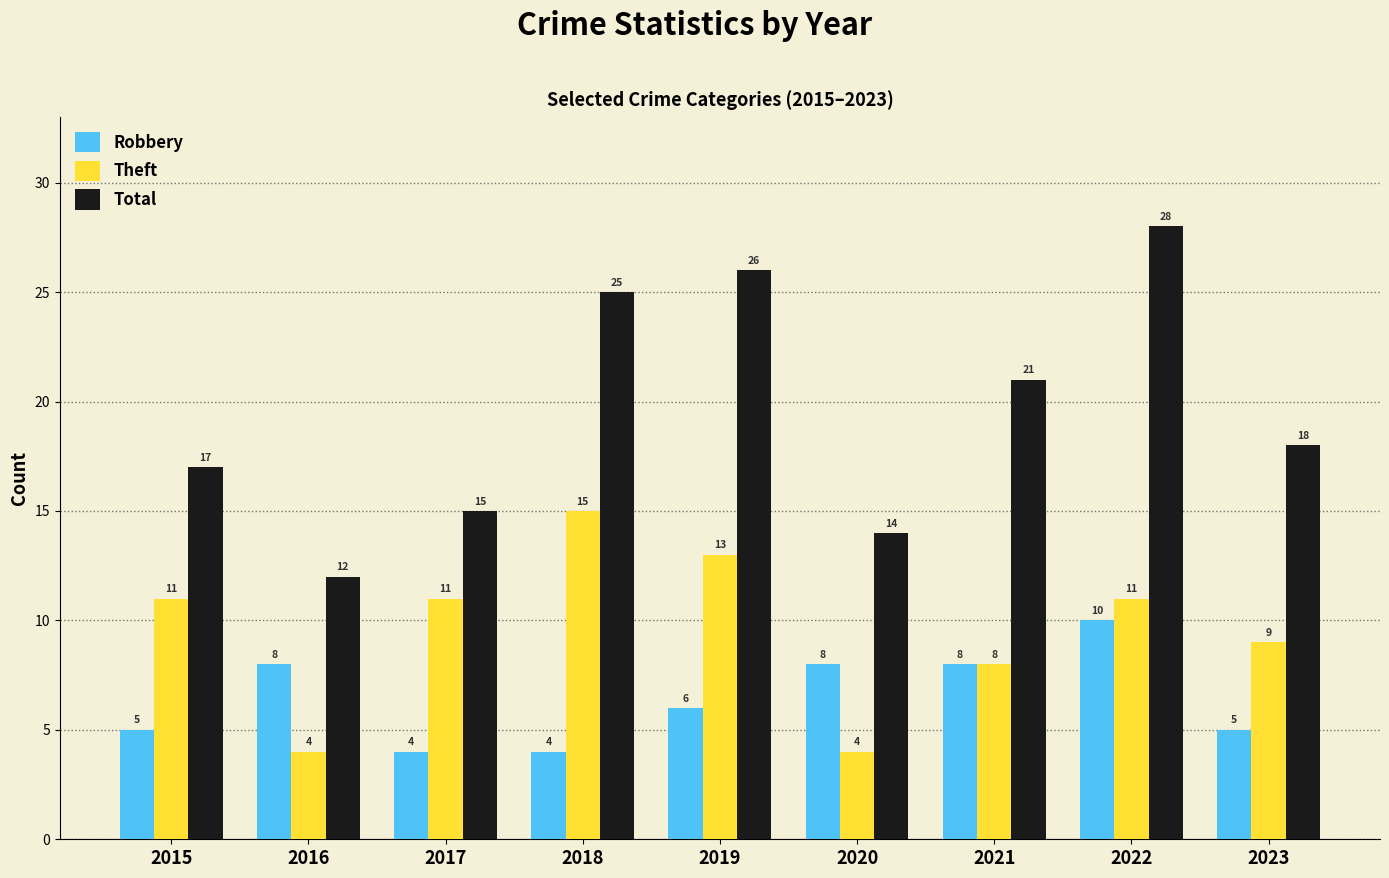

Rank the series by their maximum value, from lowest to highest.

Robbery, Theft, Total